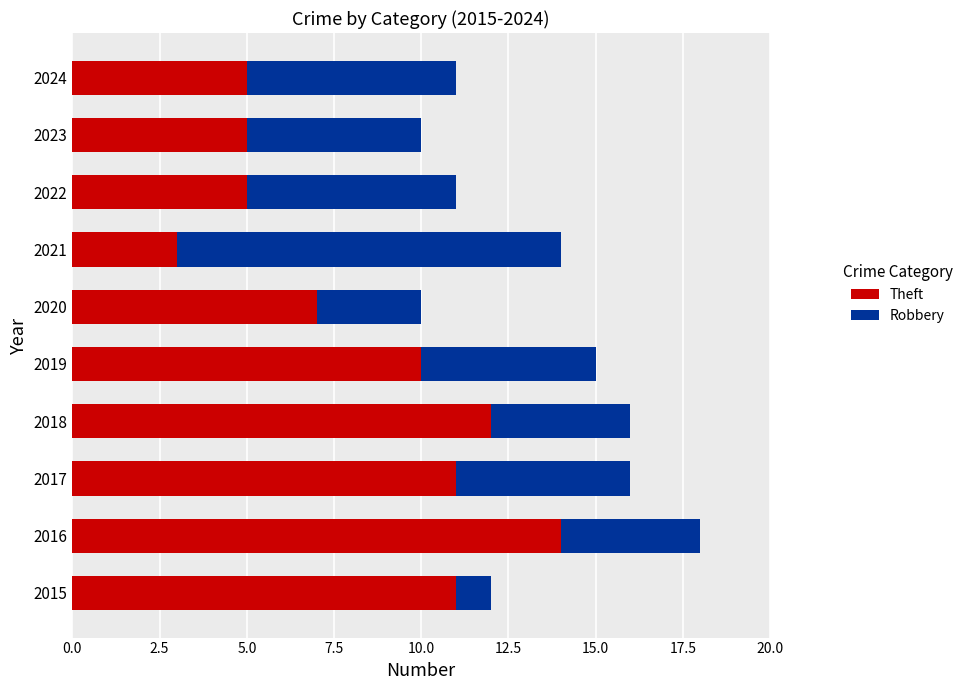

What is the maximum value for Theft?

14